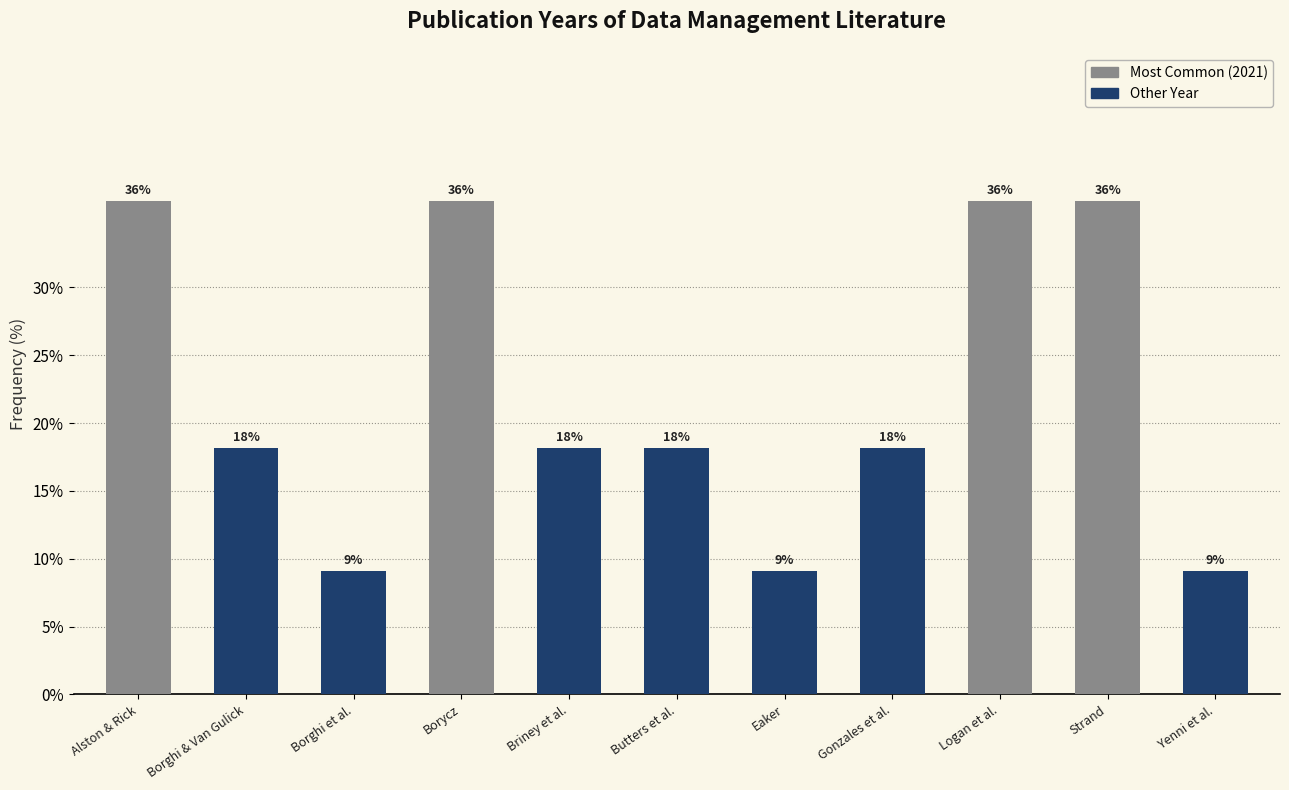

Does the chart contain any negative values?

No